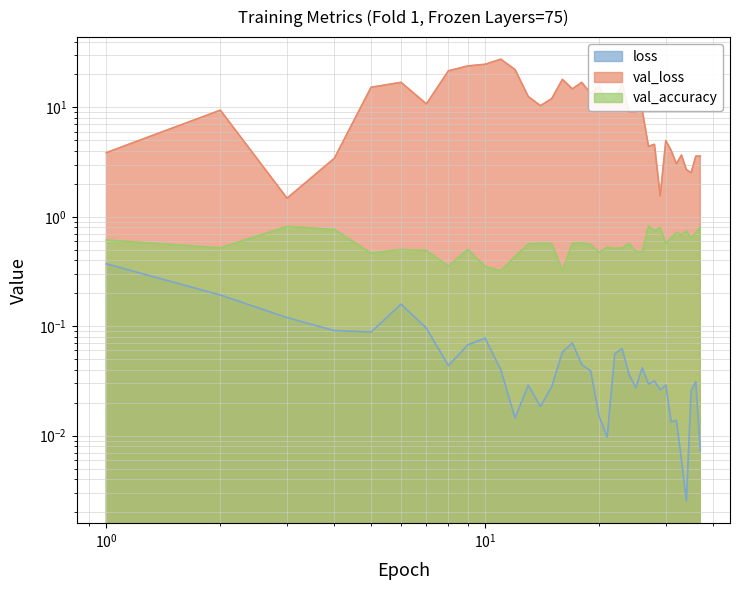

What is the average value of the val_loss series?

10.8